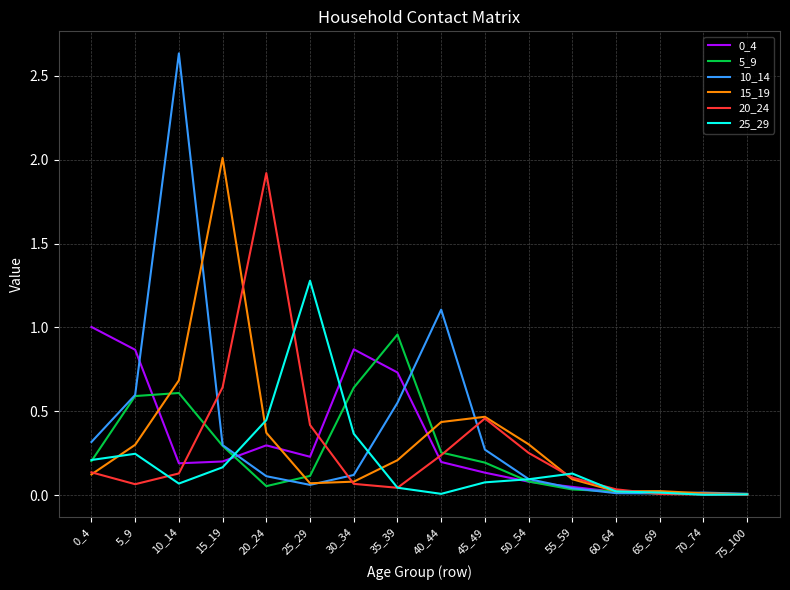

True or false: 10_14 has a value of 0.1 at 45_49.

False